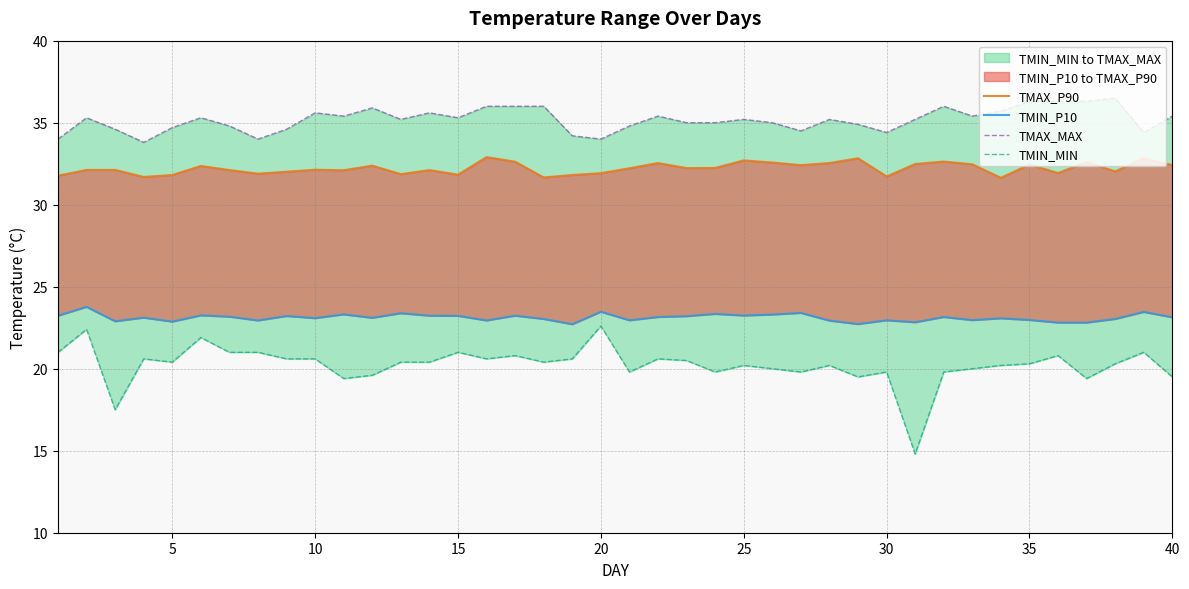

What is the average value of the TMIN_P10 series?

23.1